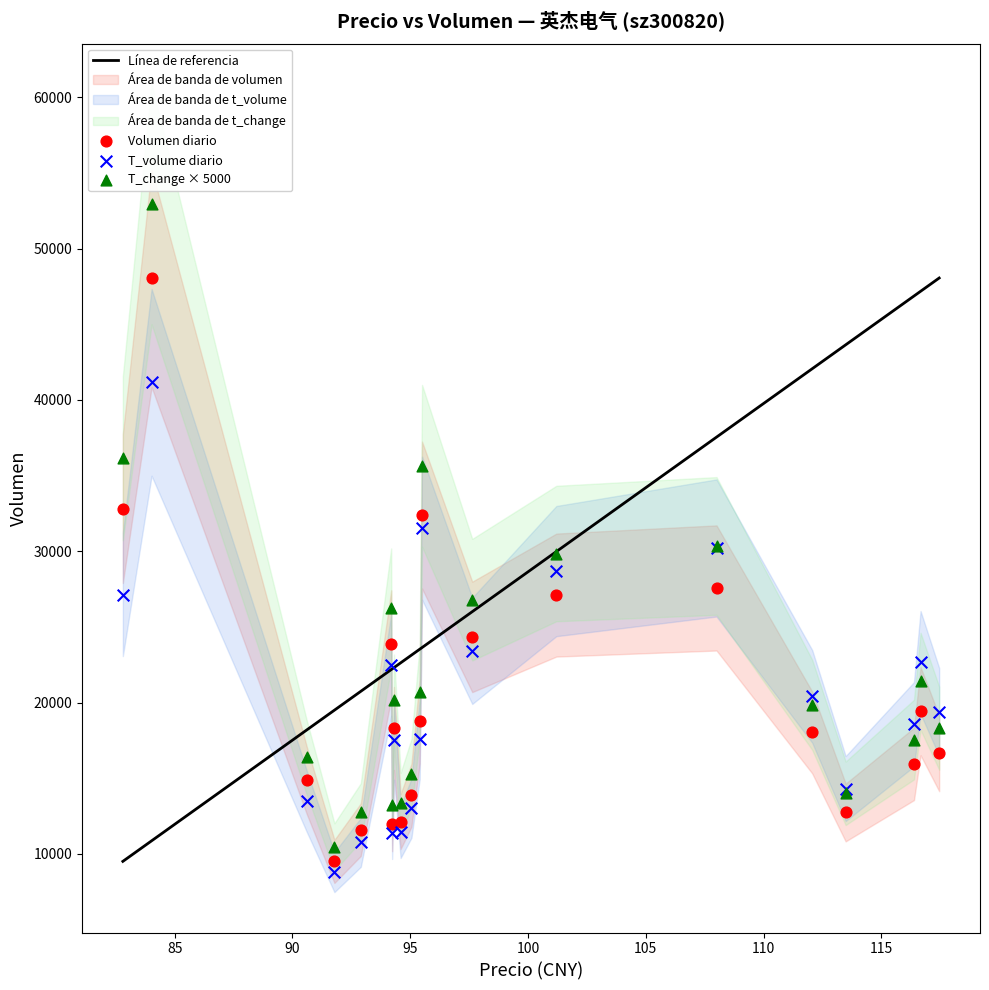

Which series has the widest spread of Y values?

T_change × 5000